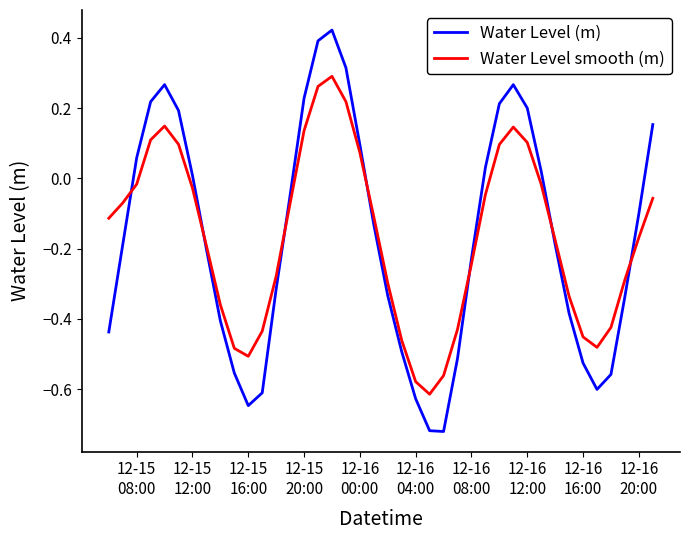

List the series in order of their peak value, lowest first.

Water Level smooth (m), Water Level (m)